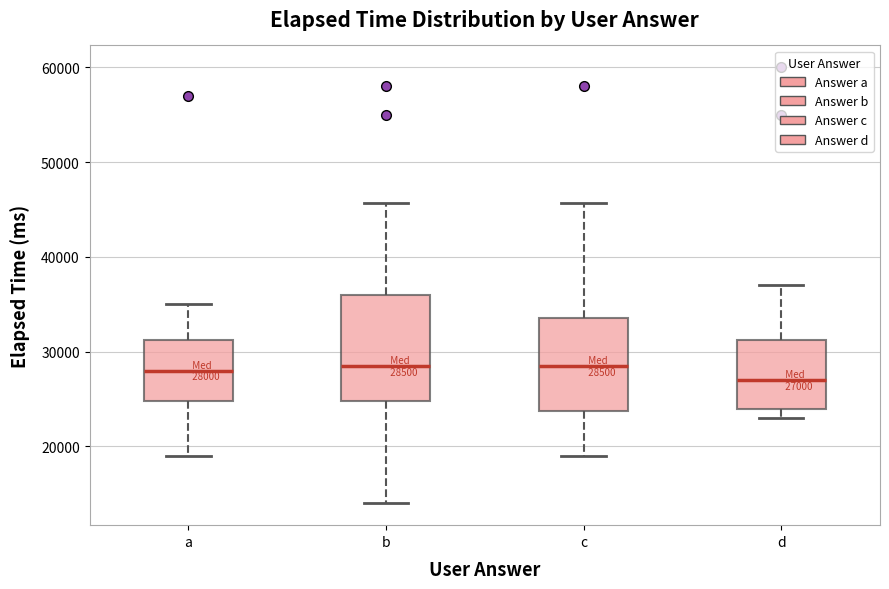

Which box's median line is the lowest?

d